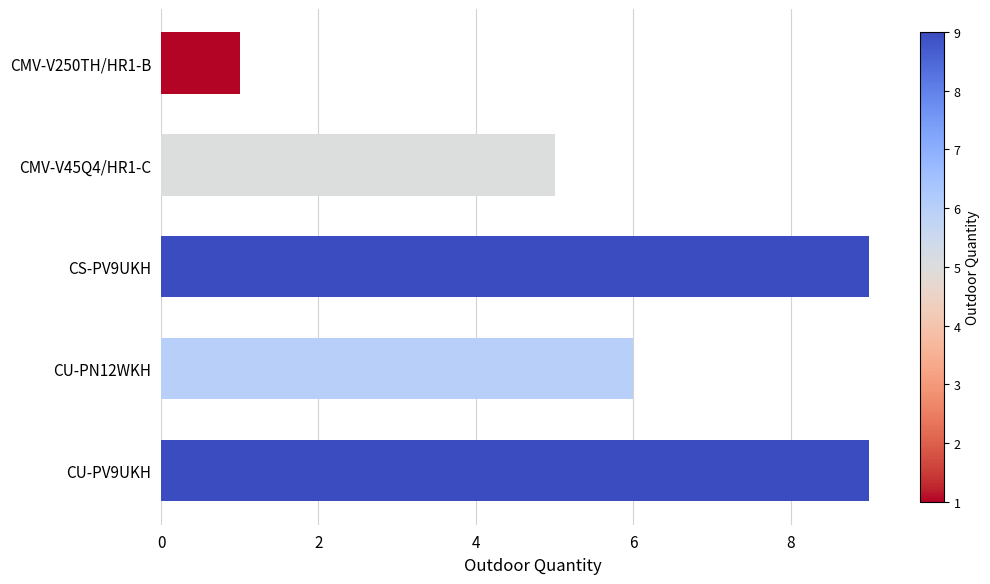

What is the label of the 1st bar from the top?

CMV-V250TH/HR1-B